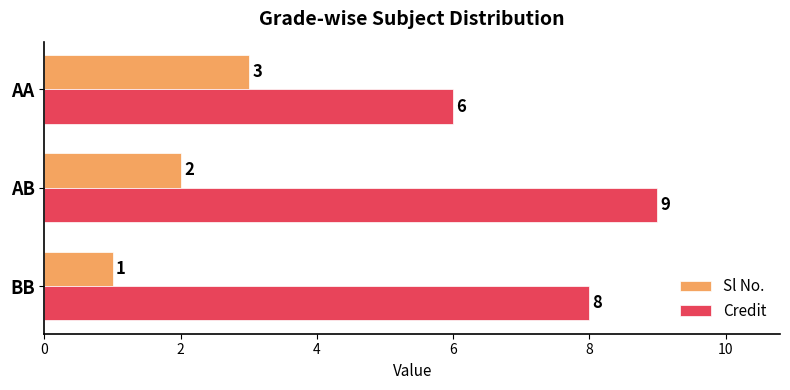

At which label does Credit reach its minimum?

AA